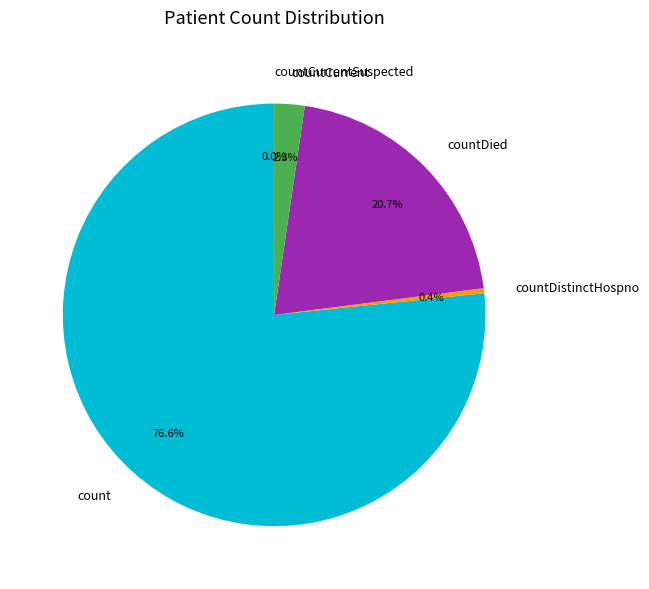

Is it true that countCurrentSuspected is 0% of the pie?

True